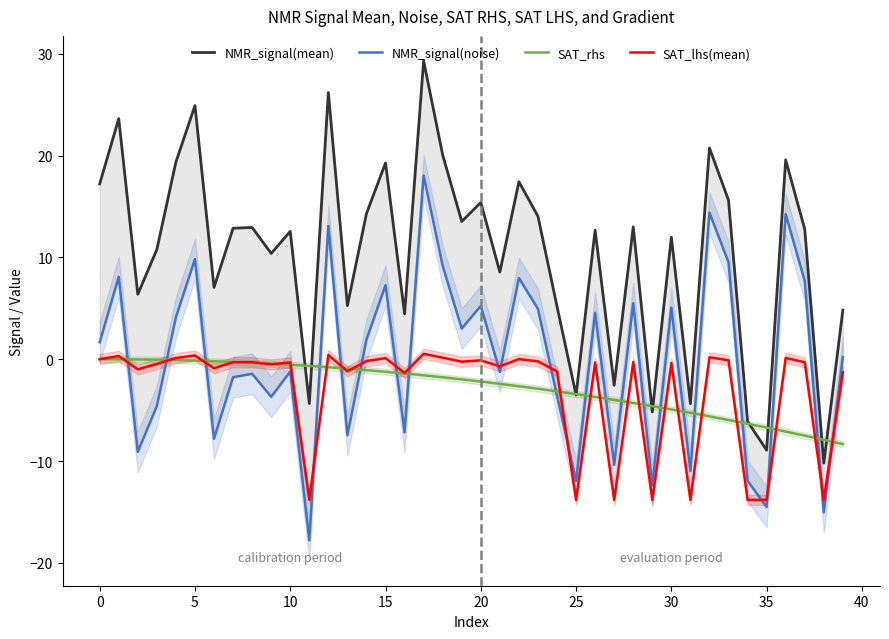

What is the label of the 17th point from the right?

23